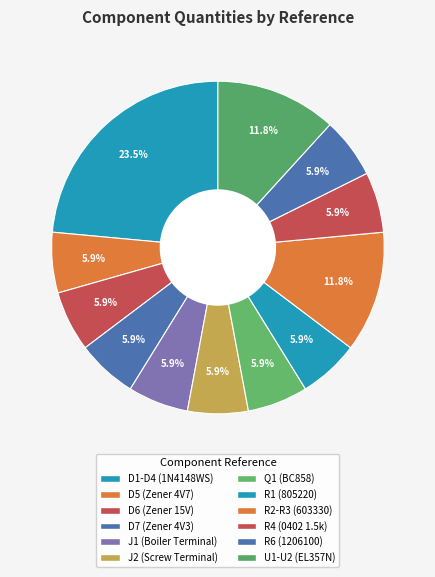

Does R6 (1206100) represent more than half of the total?

No